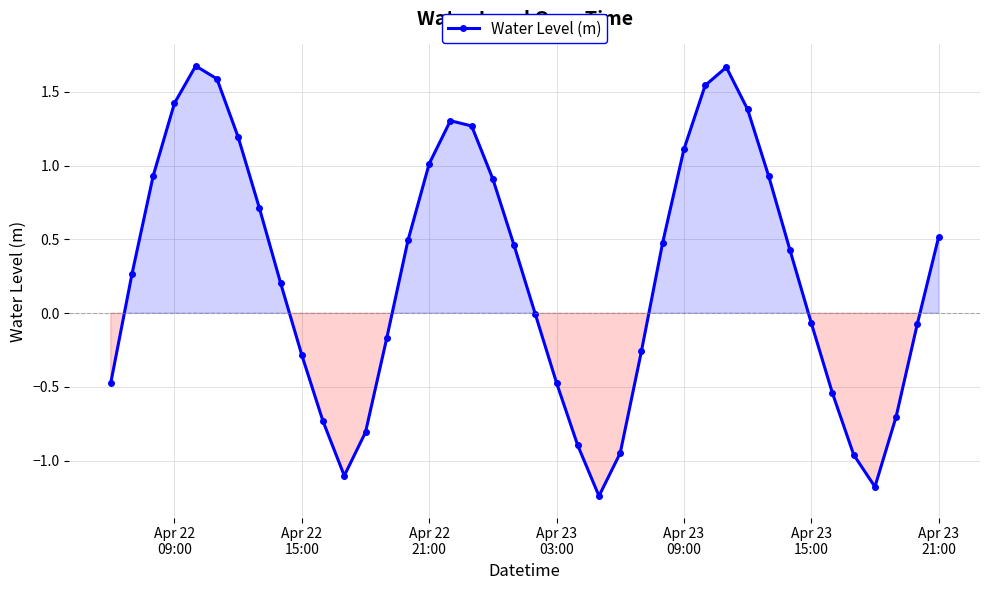

What is the difference between the maximum and minimum values?

2.9